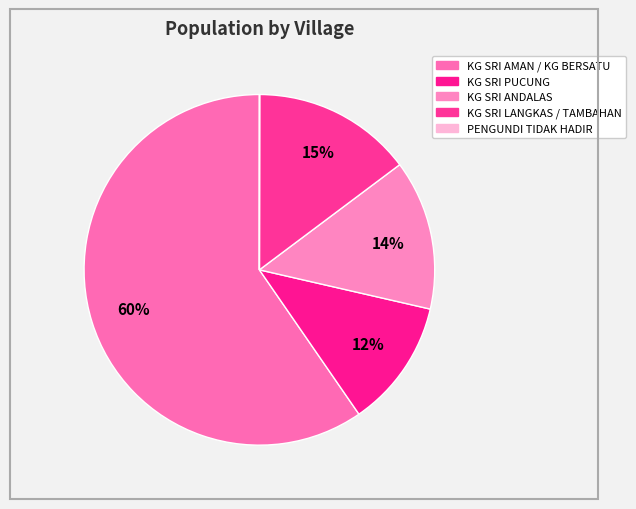

Which category has the smallest portion of the pie?

PENGUNDI TIDAK HADIR